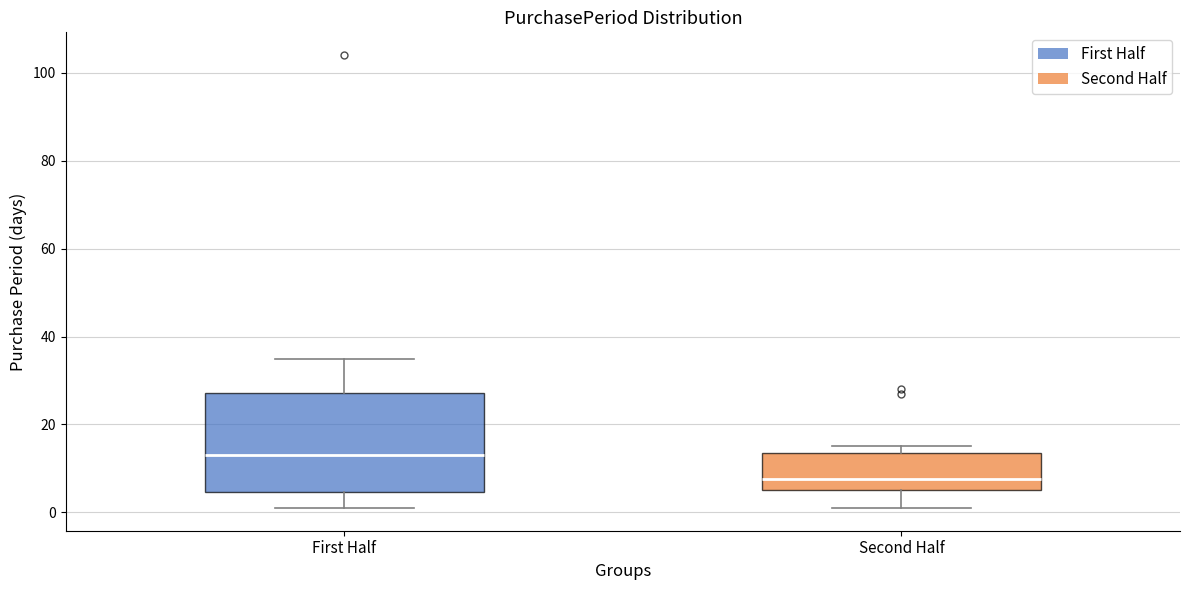

Which box has the lowest median line?

Second Half